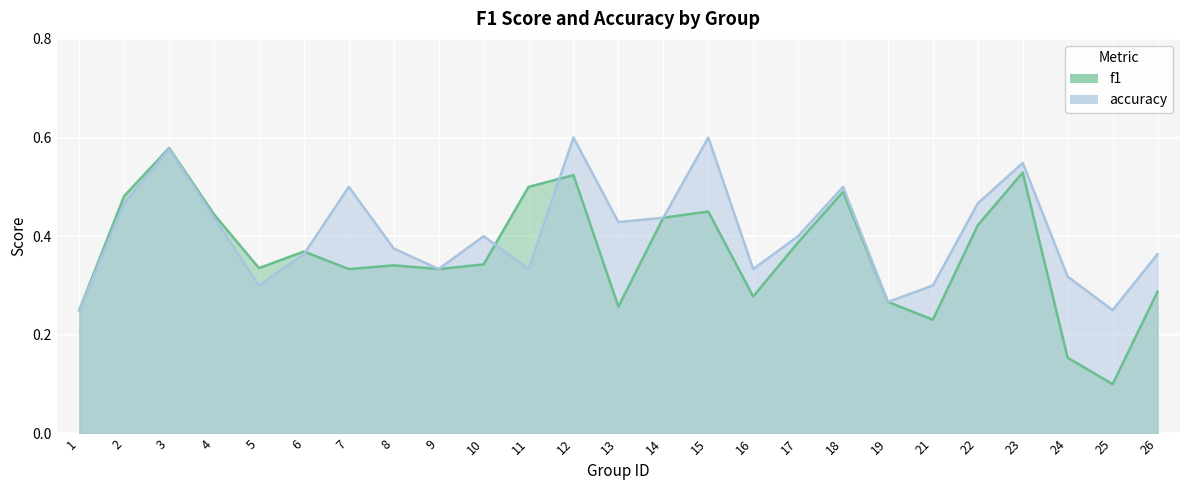

Which category has the lowest value in the f1 series?

25